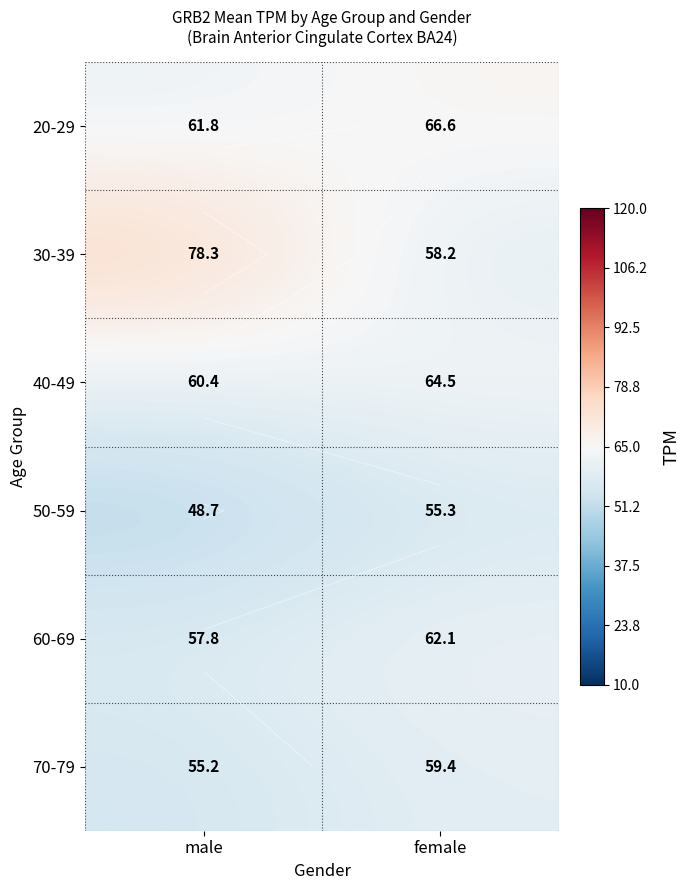

The value of 50-59 at female is 20.4. True or false?

False